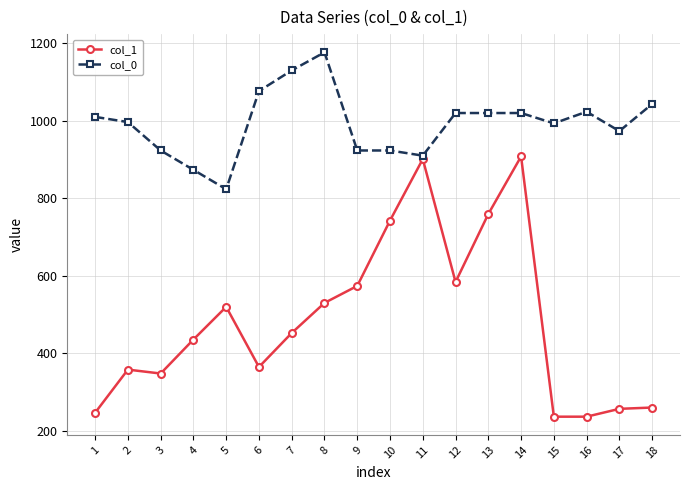

Rank the series at 2 from lowest to highest value.

col_1, col_0